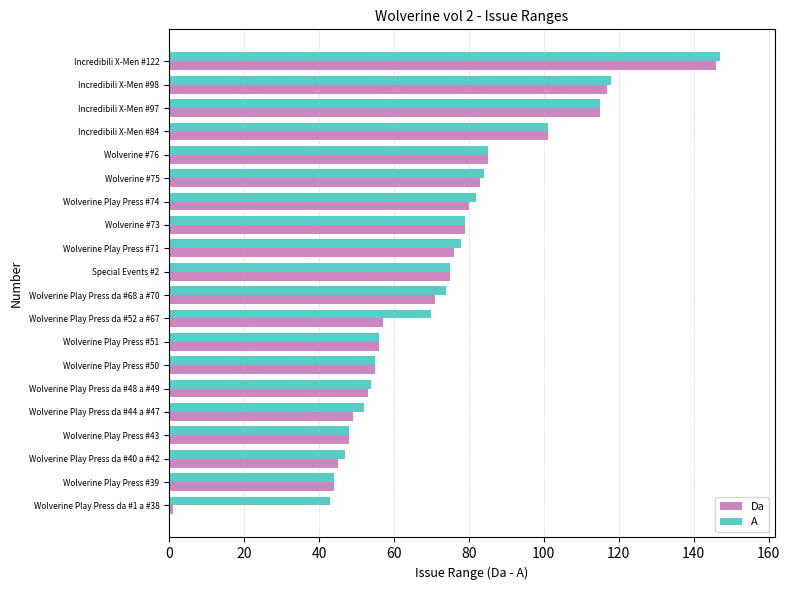

Which series changed the most between Wolverine Play Press #50 and Wolverine Play Press da #68 a #70?

A